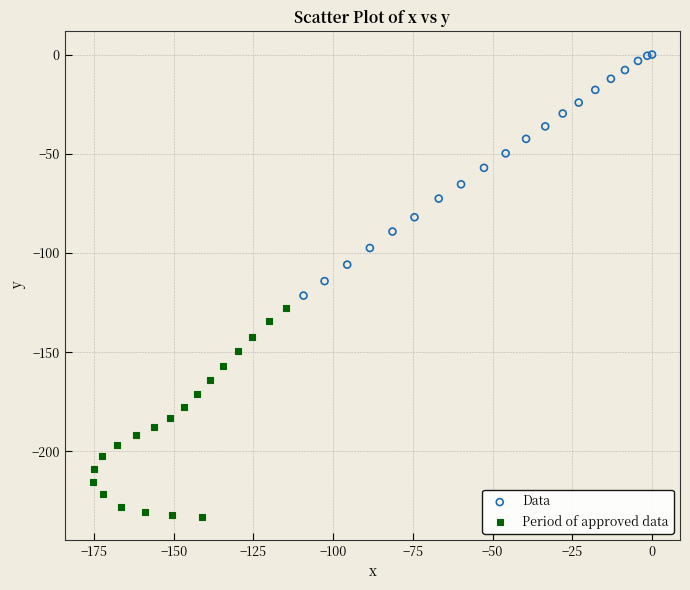

Which series contains the highest Y value?

Data